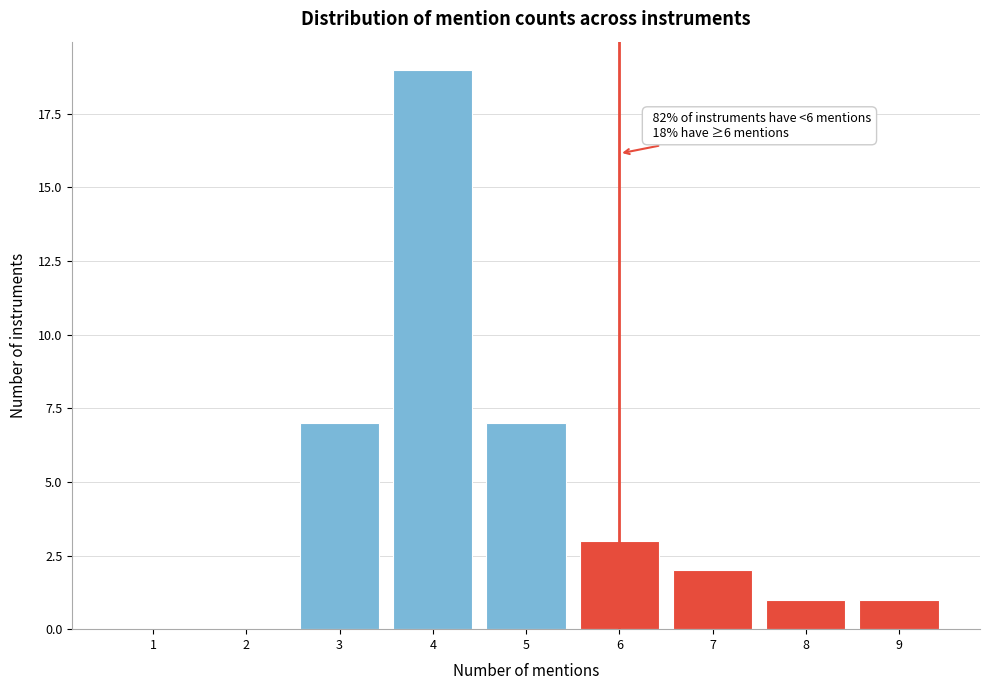

Over which range of the x-axis is the bar tallest?

3.5 to 4.5